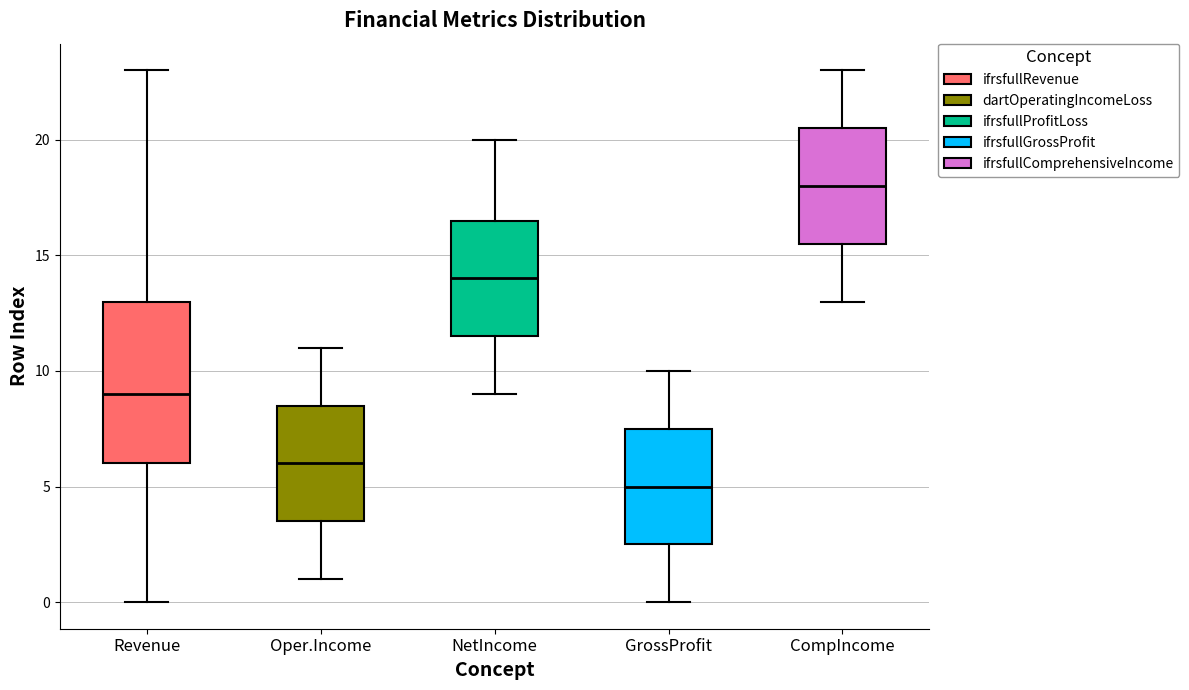

Reading left to right, transcribe this box plot: for each box, give where its median line is, the range the box spans, and where its two whiskers end, as read against the y-axis. The values are not printed on the chart, so give them approximately, as read against the axis.

Revenue: median 9.0, box 6.0 to 13.0, whiskers 0.0 to 23.0
Oper.Income: median 6.0, box 3.5 to 8.5, whiskers 1.0 to 11.0
NetIncome: median 14.0, box 11.5 to 16.5, whiskers 9.0 to 20.0
GrossProfit: median 5.0, box 2.5 to 7.5, whiskers 0.0 to 10.0
CompIncome: median 18.0, box 15.5 to 20.5, whiskers 13.0 to 23.0